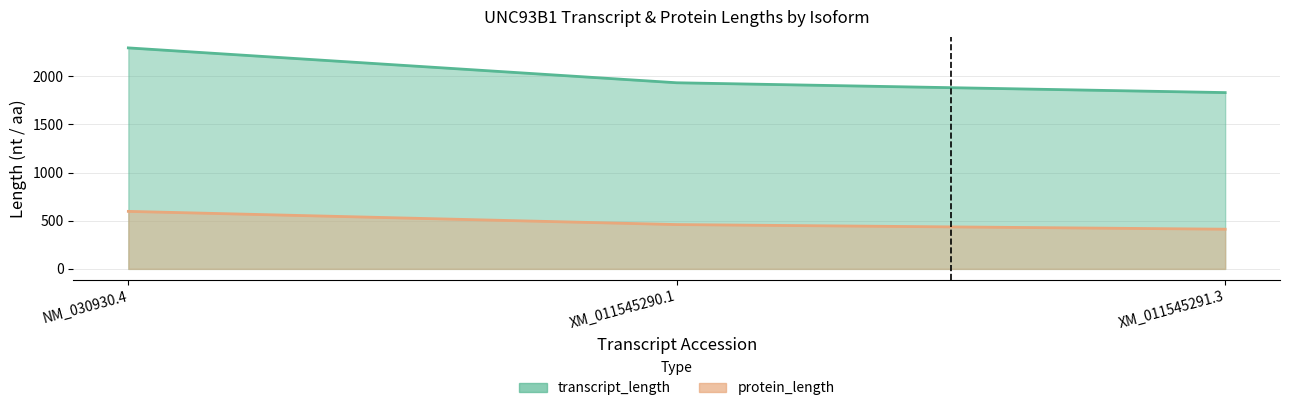

How many lines are shown in the chart?

2